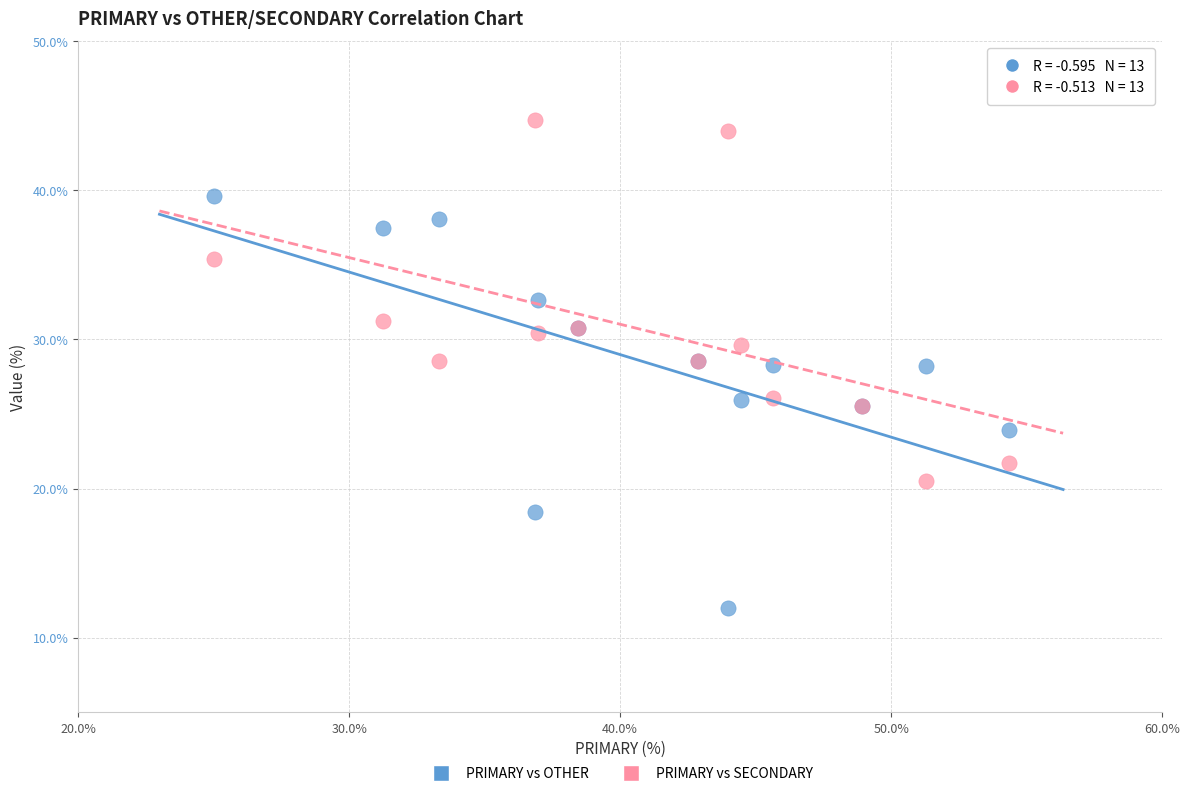

What is the X range (max minus min) for the scatter plot?

29.3